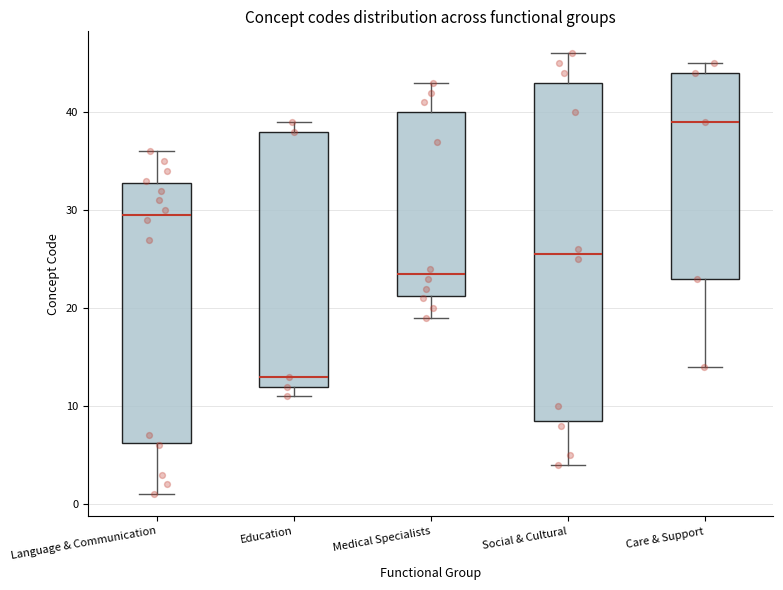

Which box's median line is the lowest?

Education